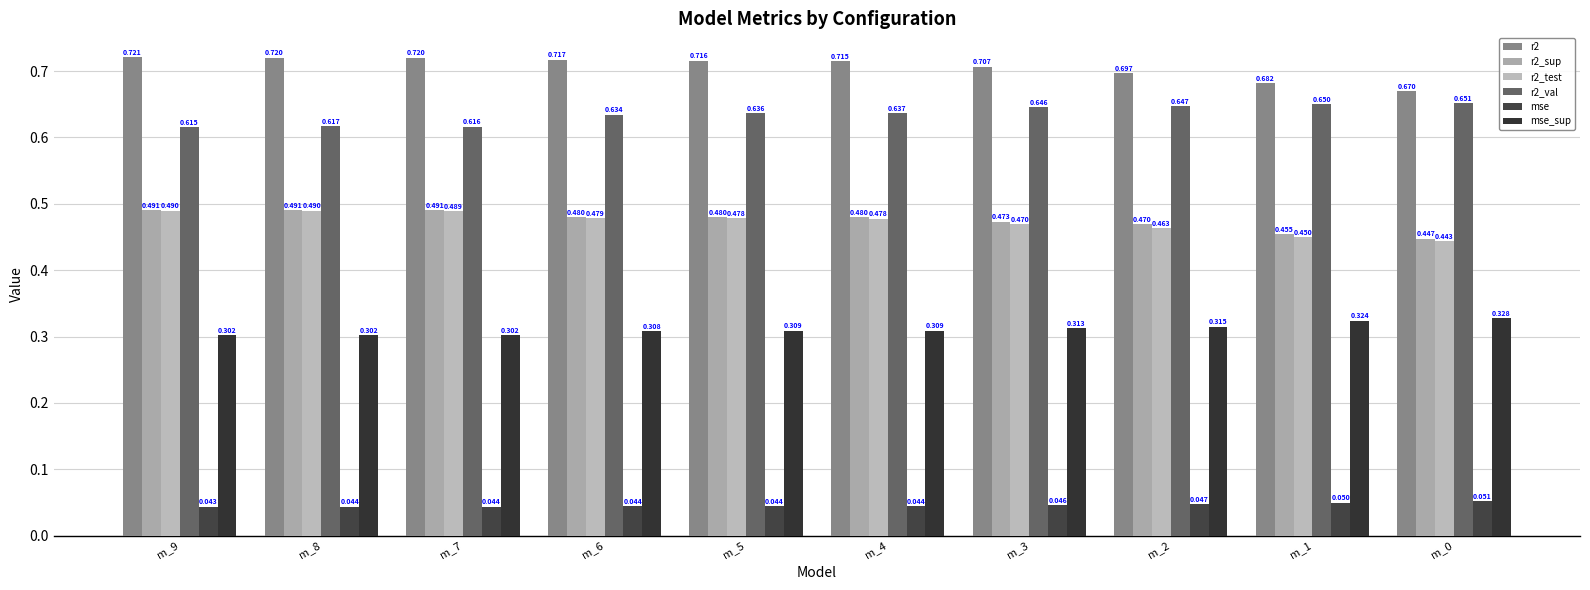

The r2_sup series shows 0.7 at m_1. True or false?

False